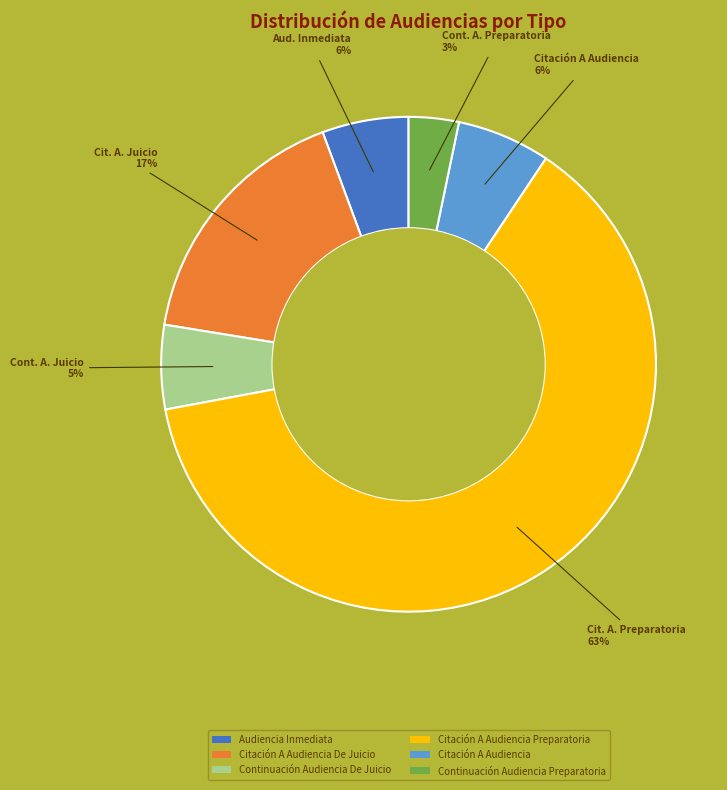

Combined, do Continuación Audiencia Preparatoria and Audiencia Inmediata account for over 50%?

No